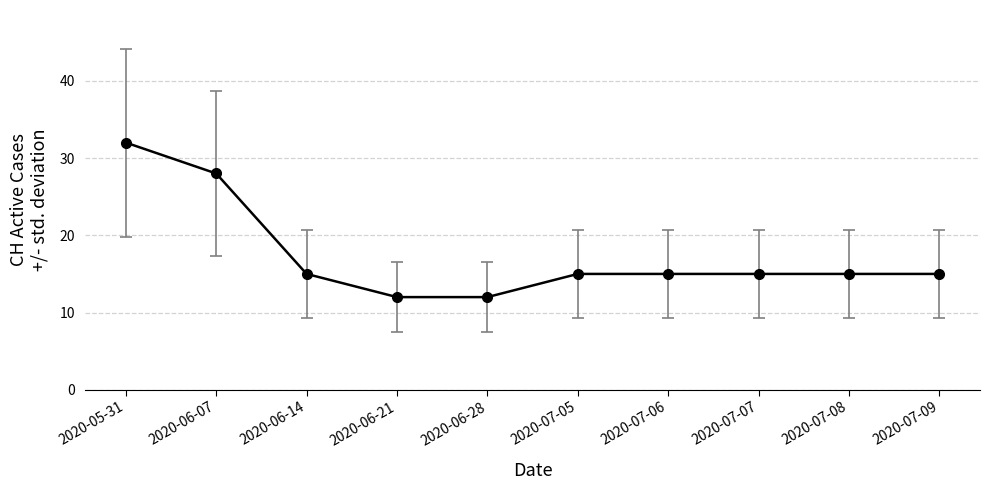

What position from the left is 2020-06-21?

4